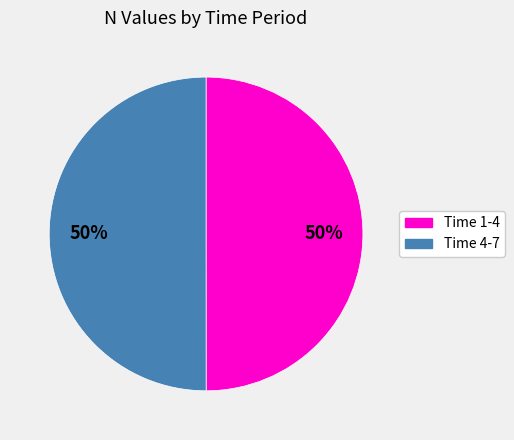

Is there a majority slice in this chart?

No